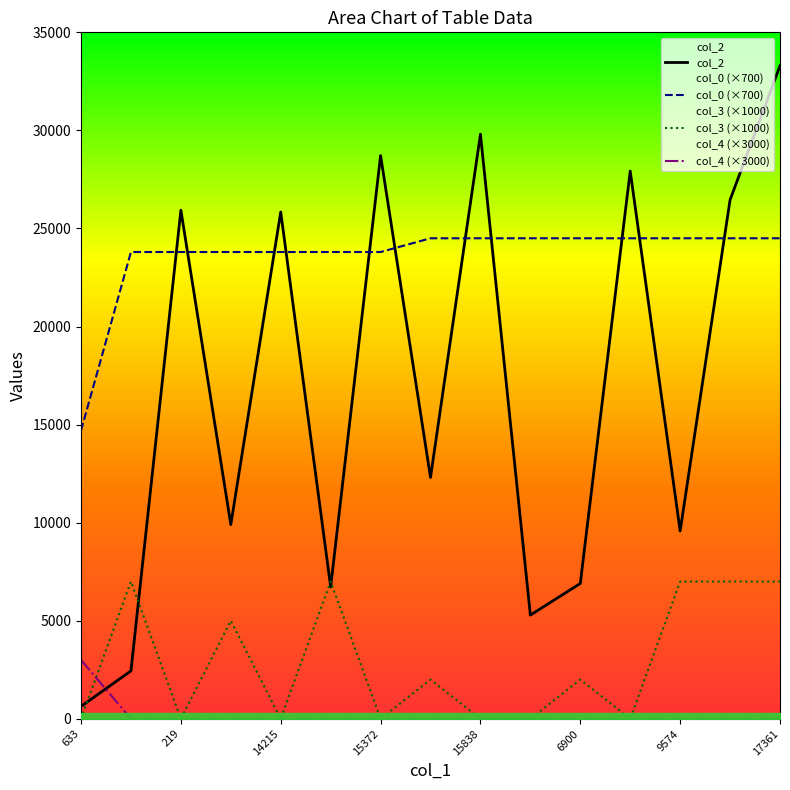

After their last crossing, which series has the higher values: col_0 (×700) or col_2?

col_2